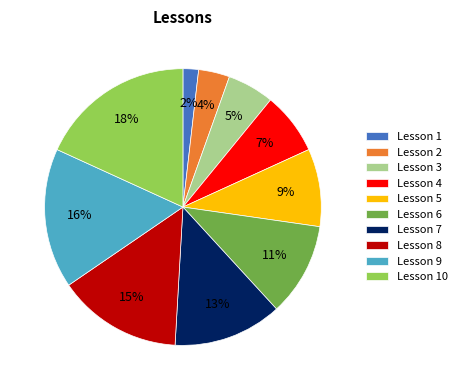

Which slice is the smallest?

Lesson 1